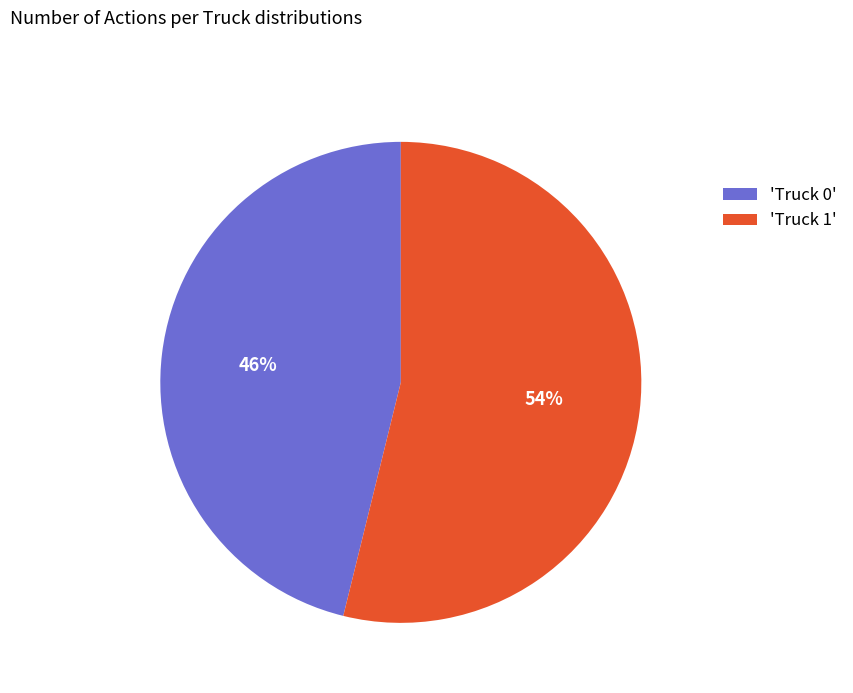

What percentage is the 'Truck 1' slice, to the nearest percent?

54%